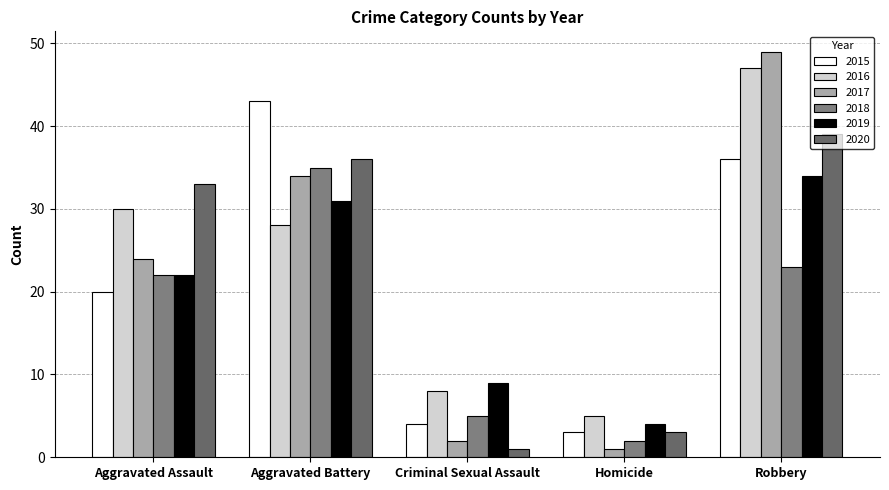

What is the sum of all 2019 values?

100